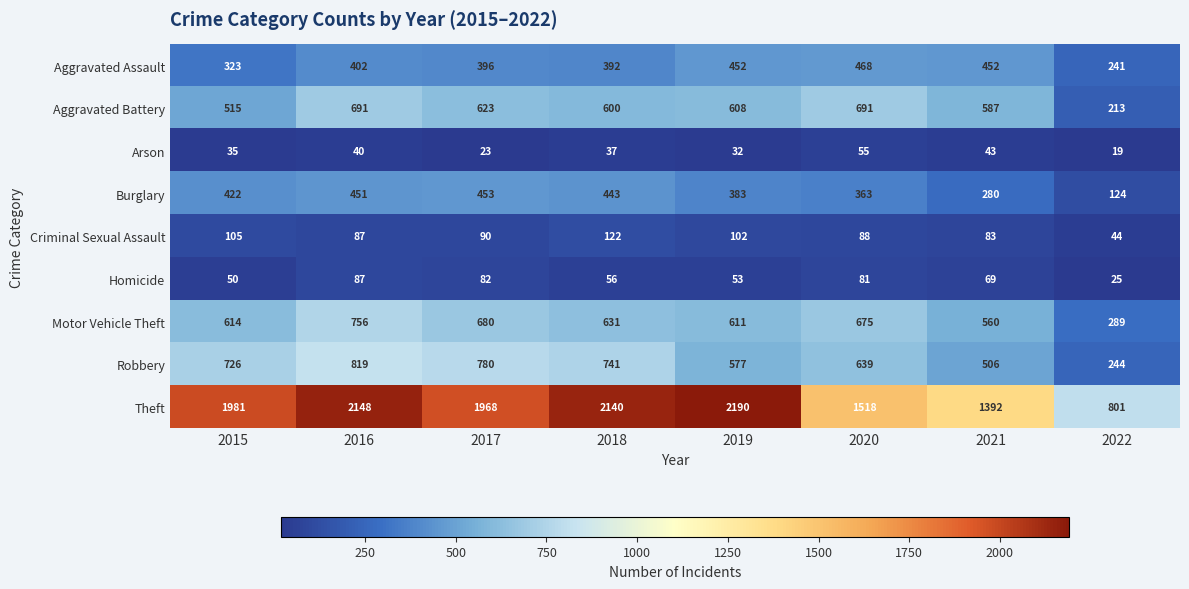

What is the maximum value for Aggravated Battery?

691